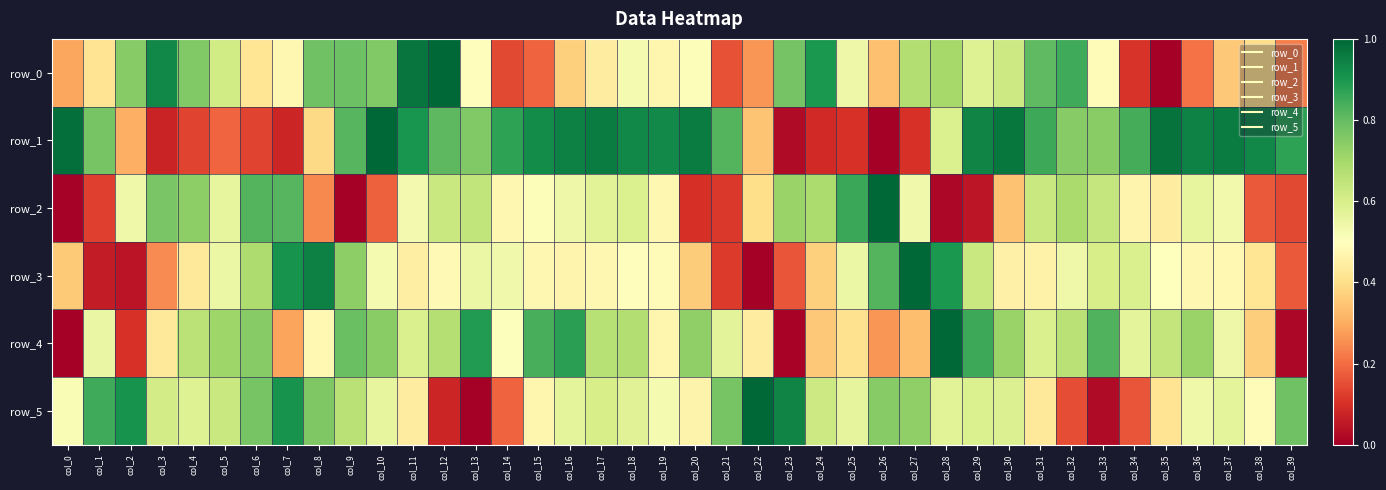

Rank the series at col_11 from lowest to highest value.

row_5, row_3, row_2, row_4, row_1, row_0